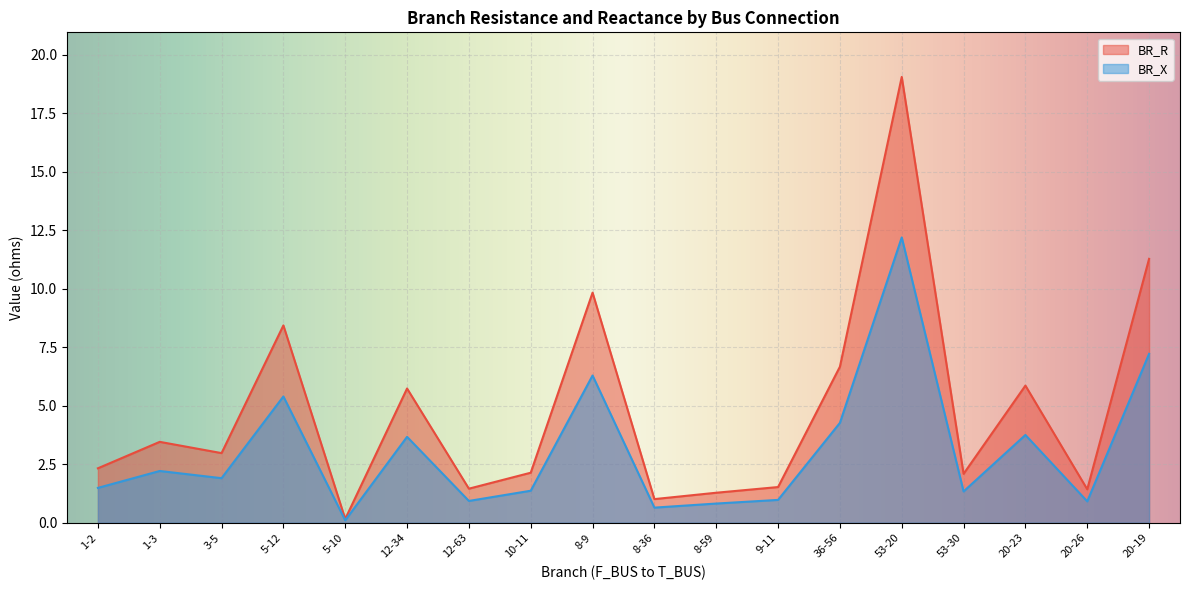

What is the sum of all BR_X values?

55.5